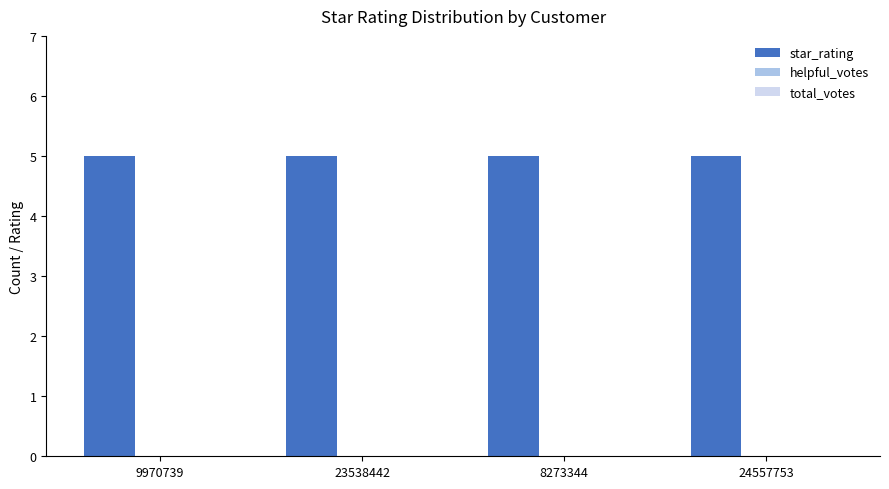

Reading left to right, extract all data points from this chart.

star_rating: 5	5	5	5
helpful_votes: 0	0	0	0
total_votes: 0	0	0	0